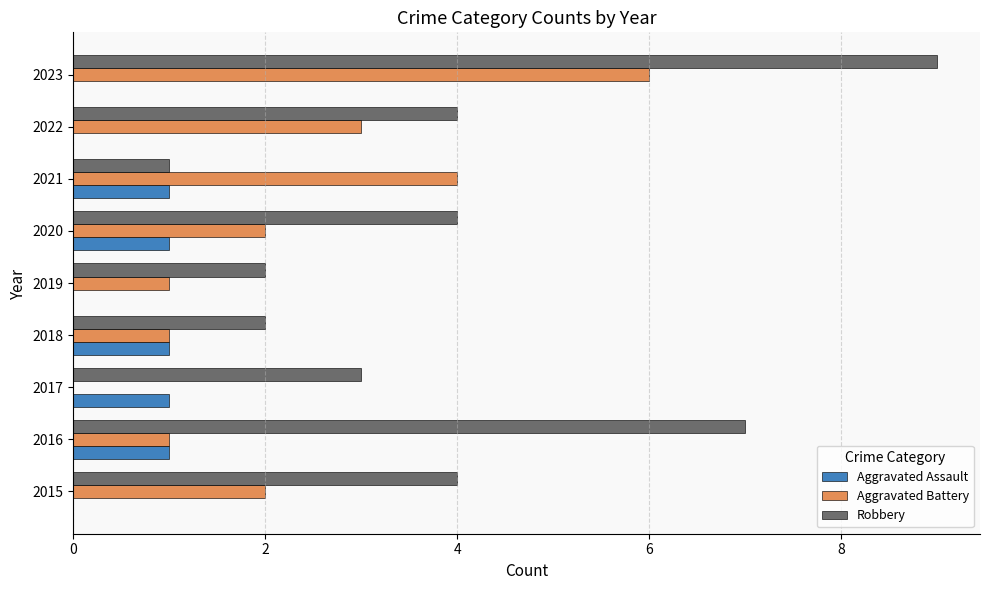

Between 2017 and 2021, which series saw the biggest shift?

Aggravated Battery